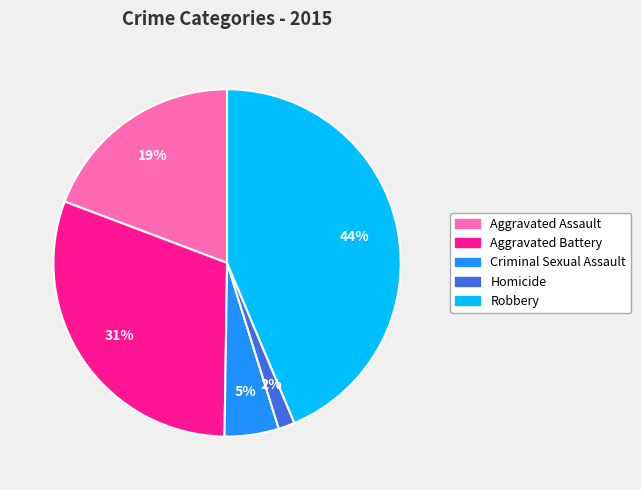

Is it true that Criminal Sexual Assault is 19% of the pie?

False